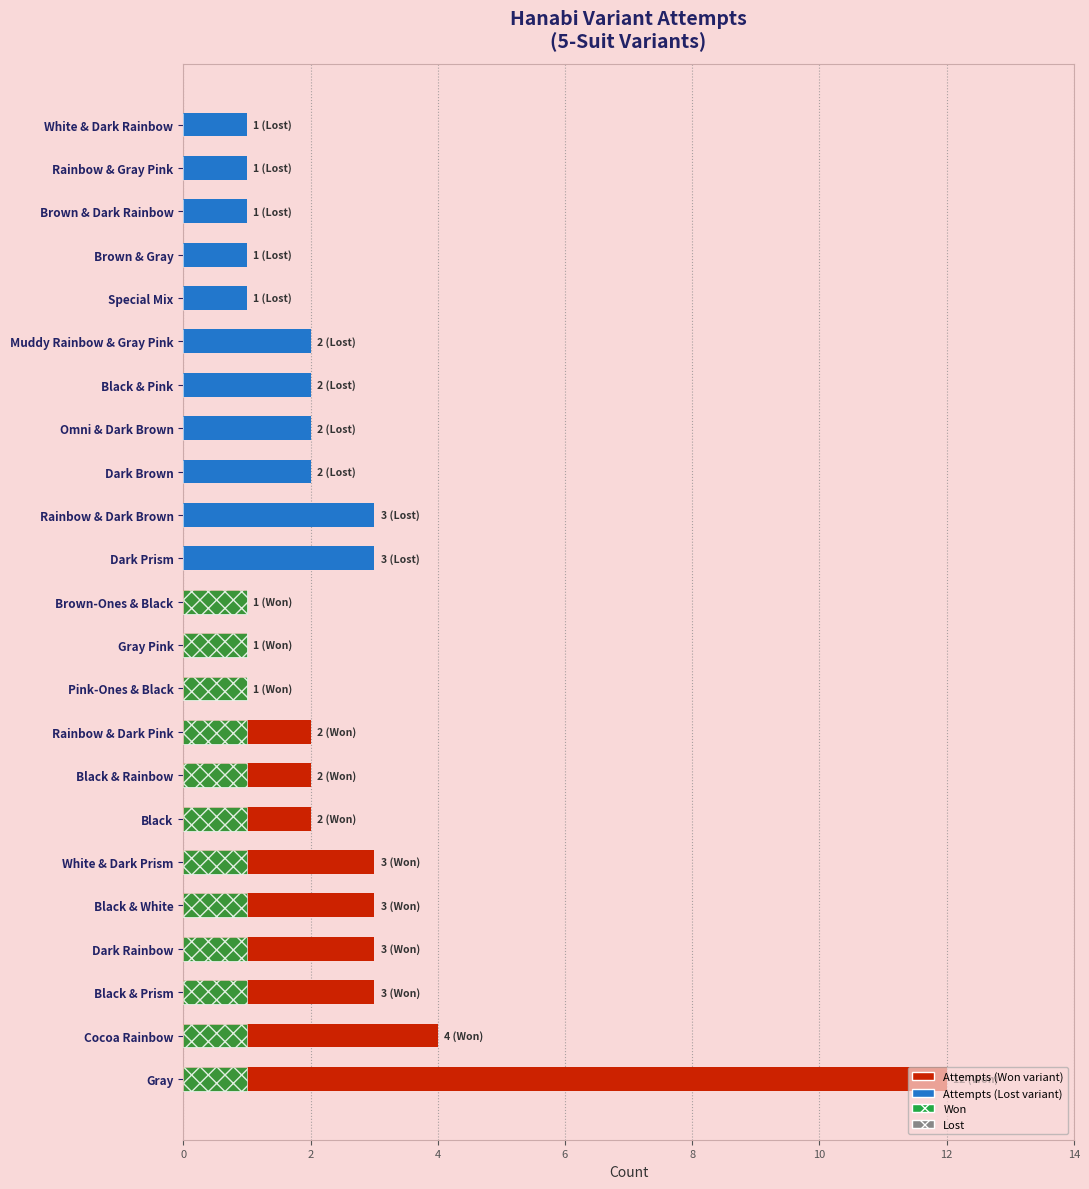

The attempts series shows 1 at Brown & Dark Rainbow. True or false?

True